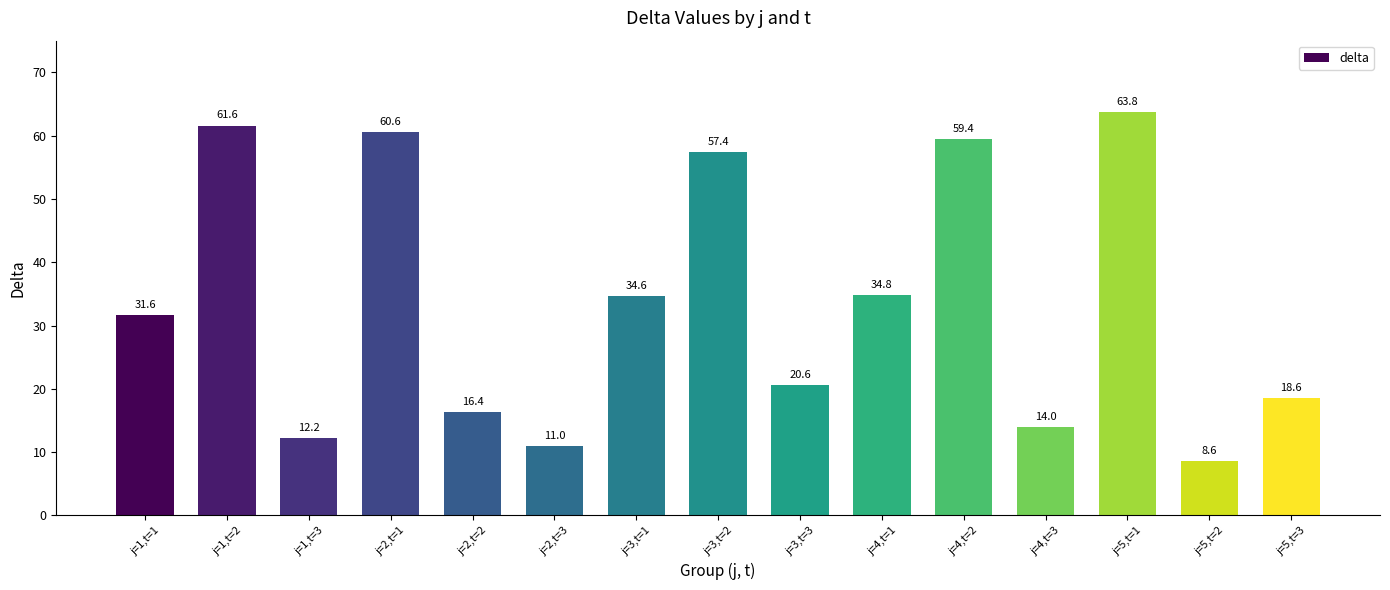

Does the chart contain any negative values?

No